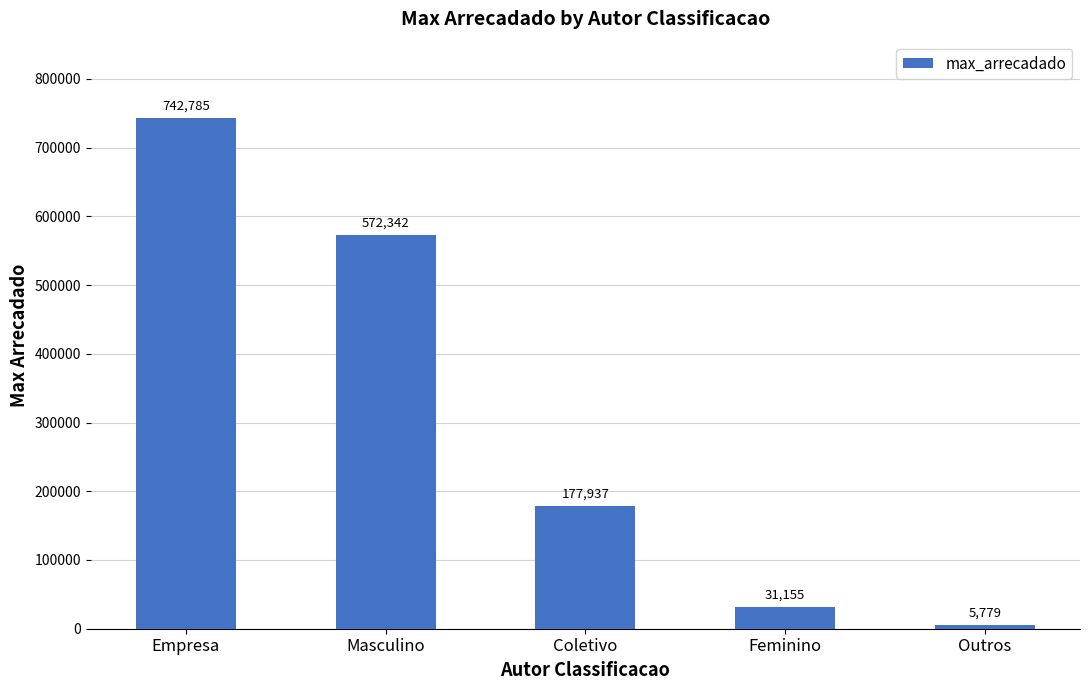

What is the average value?

305999.4